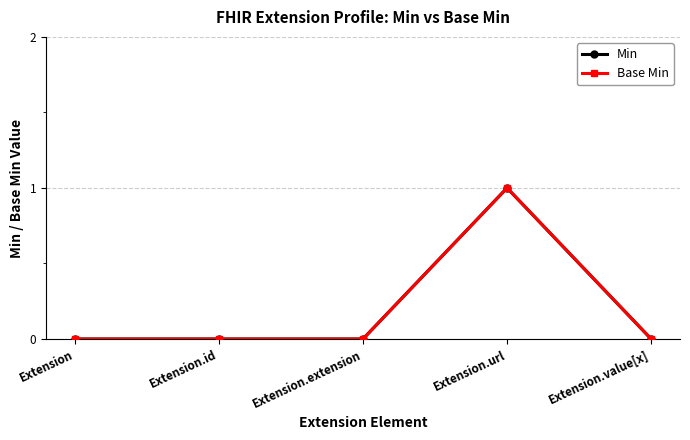

Count the Base Min values in the range 0 to 1.

5